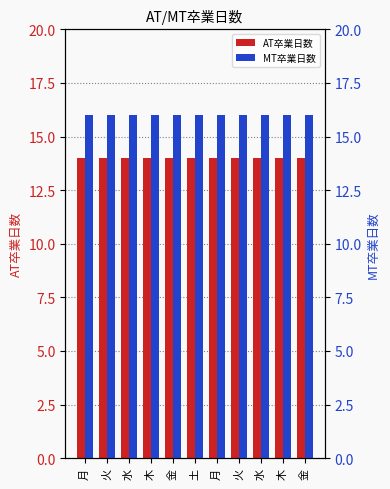

Which series has the widest spread of values?

AT卒業日数